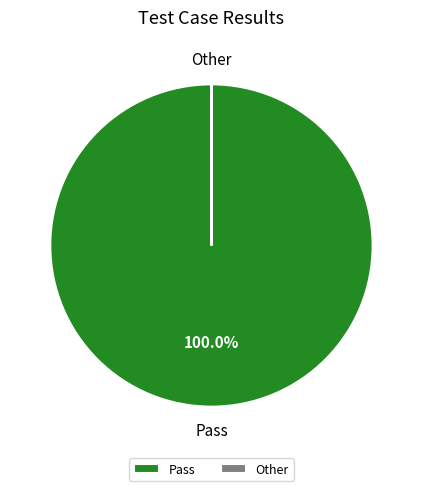

What is the largest slice in the pie chart?

Pass